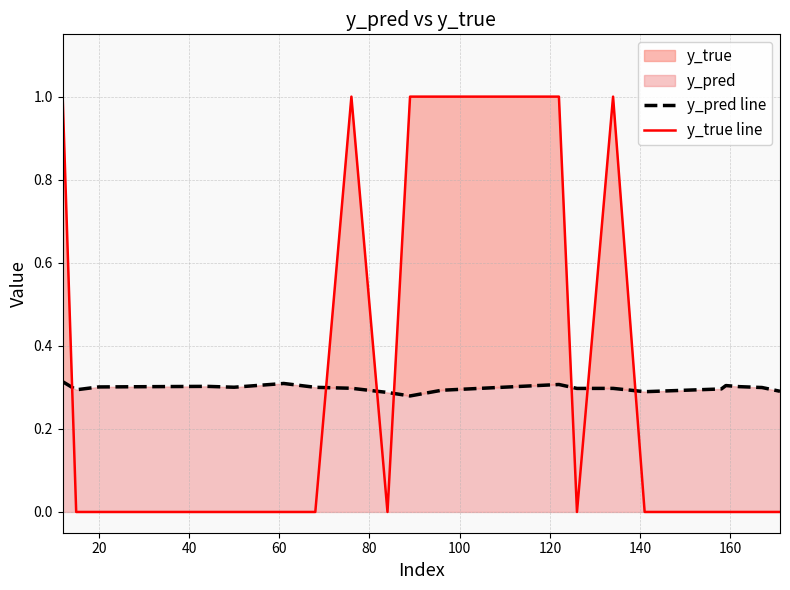

Which series ends up on top after the final intersection of y_pred line and y_true line?

y_pred line